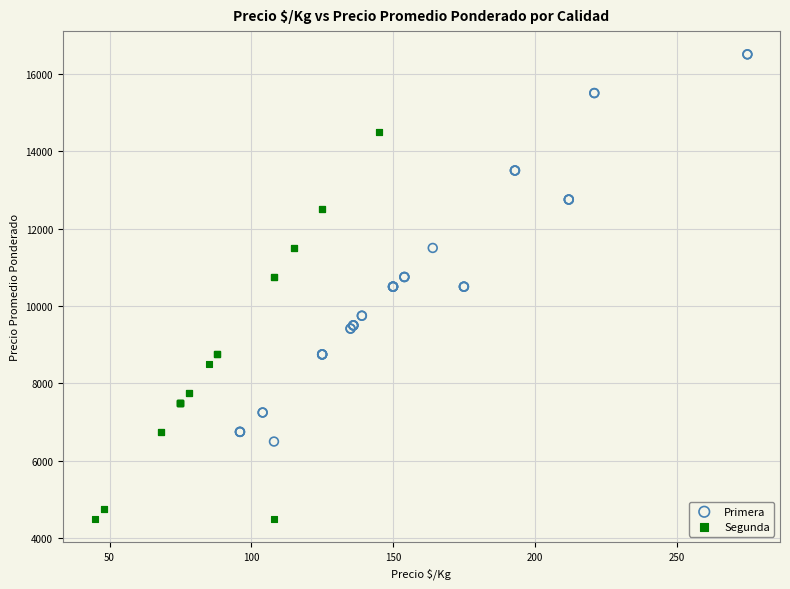

Which series reaches the minimum Y coordinate?

Segunda